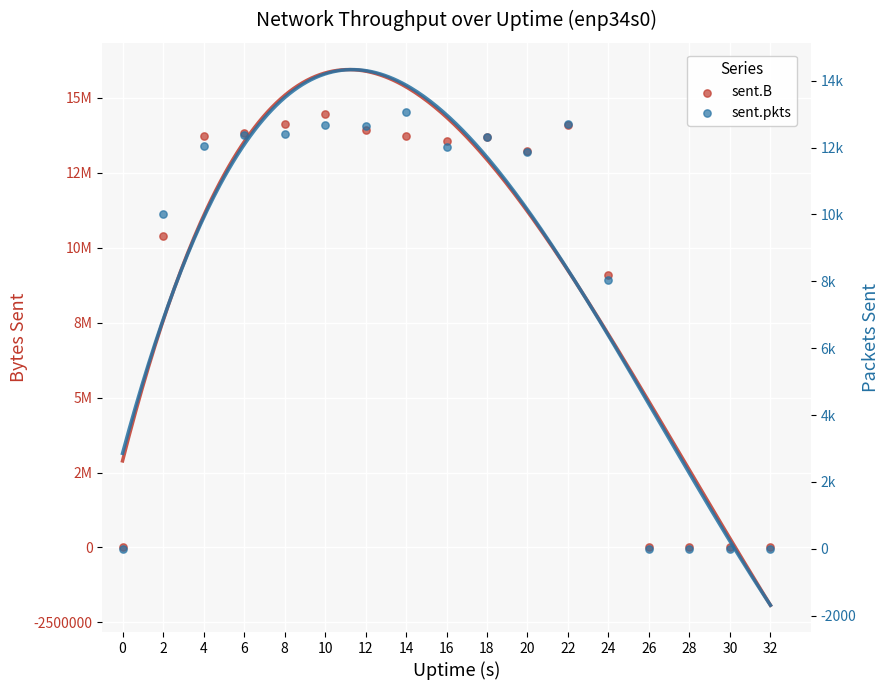

What is the total value across all series at 2?

10409400